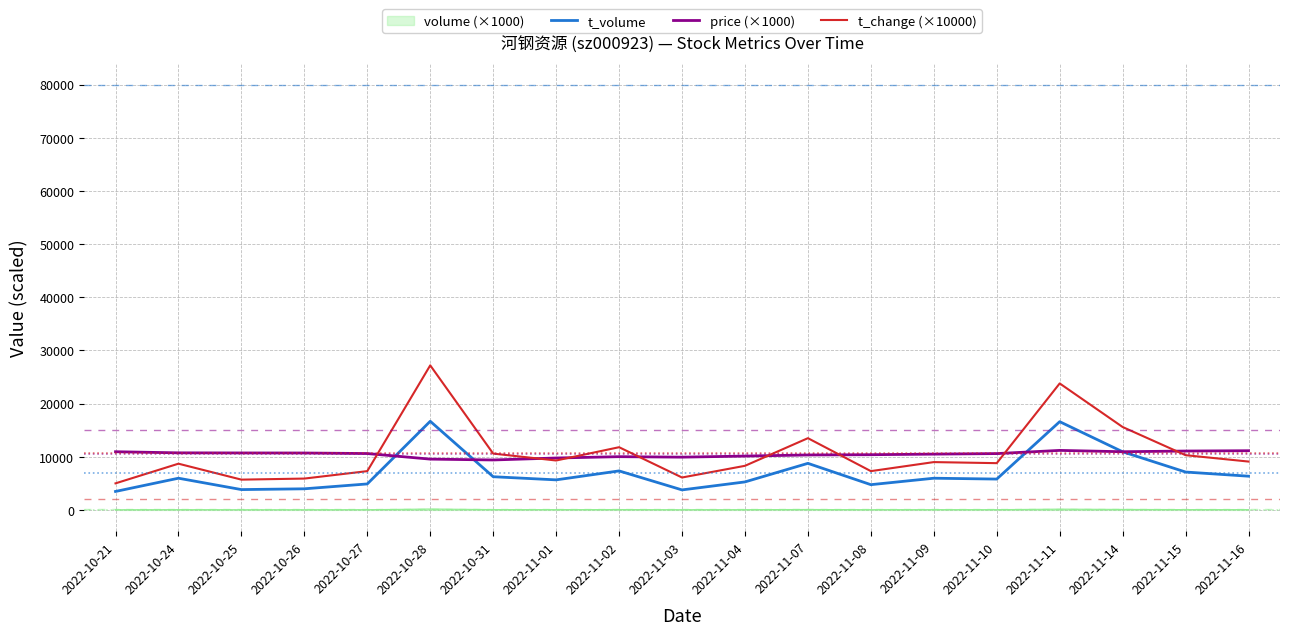

What is the approximate value of price (×1000) at 2022-10-31?

9400.0